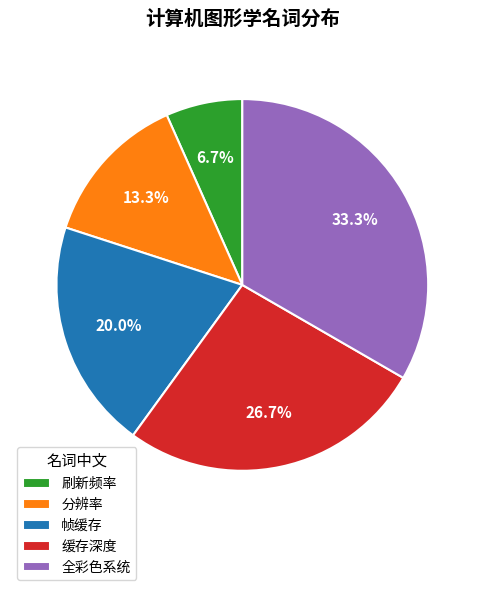

Combined, what portion of the pie is 缓存深度 and 分辨率?

40.0%